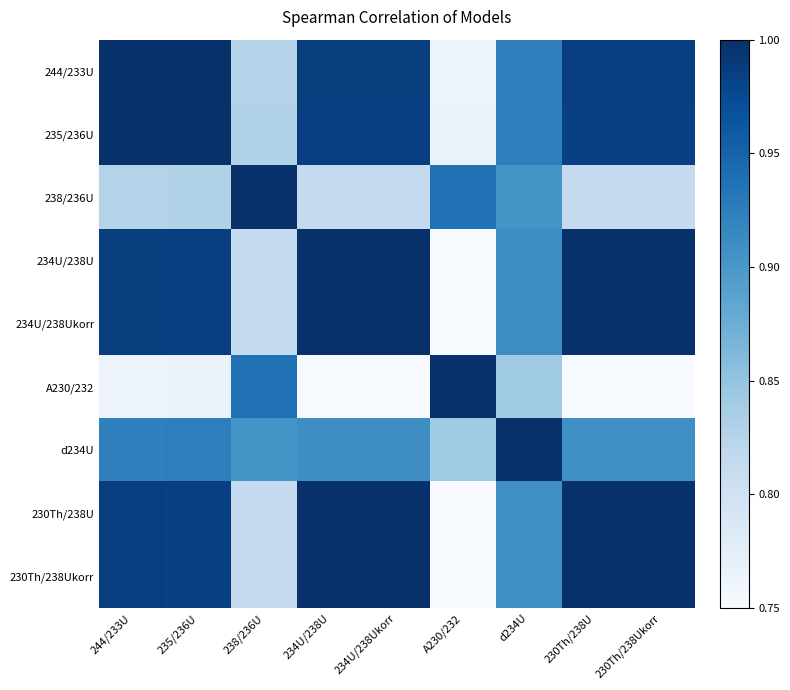

Which label corresponds to the largest value in the chart?

244/233U